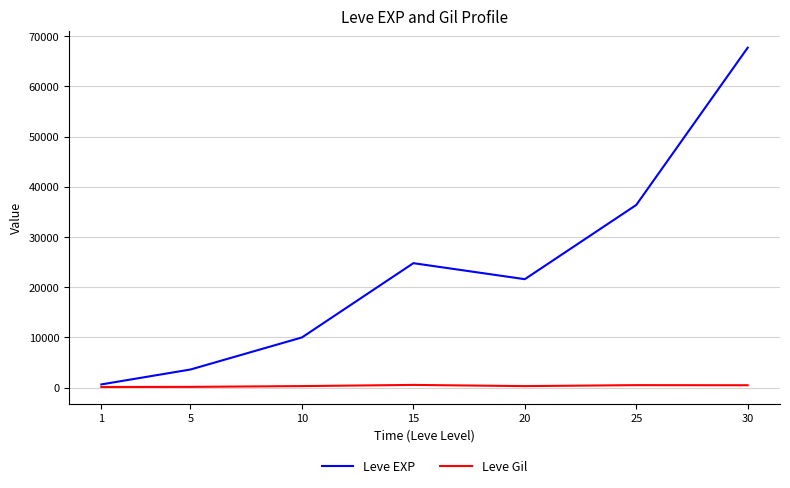

List the labels in order of Leve EXP value, smallest first.

1, 5, 10, 20, 15, 25, 30